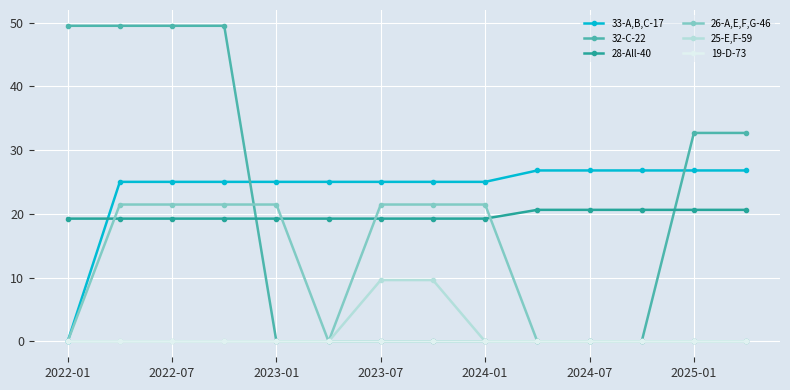

True or false: 25-E,F-59 and 28-All-40 intersect in this chart.

False